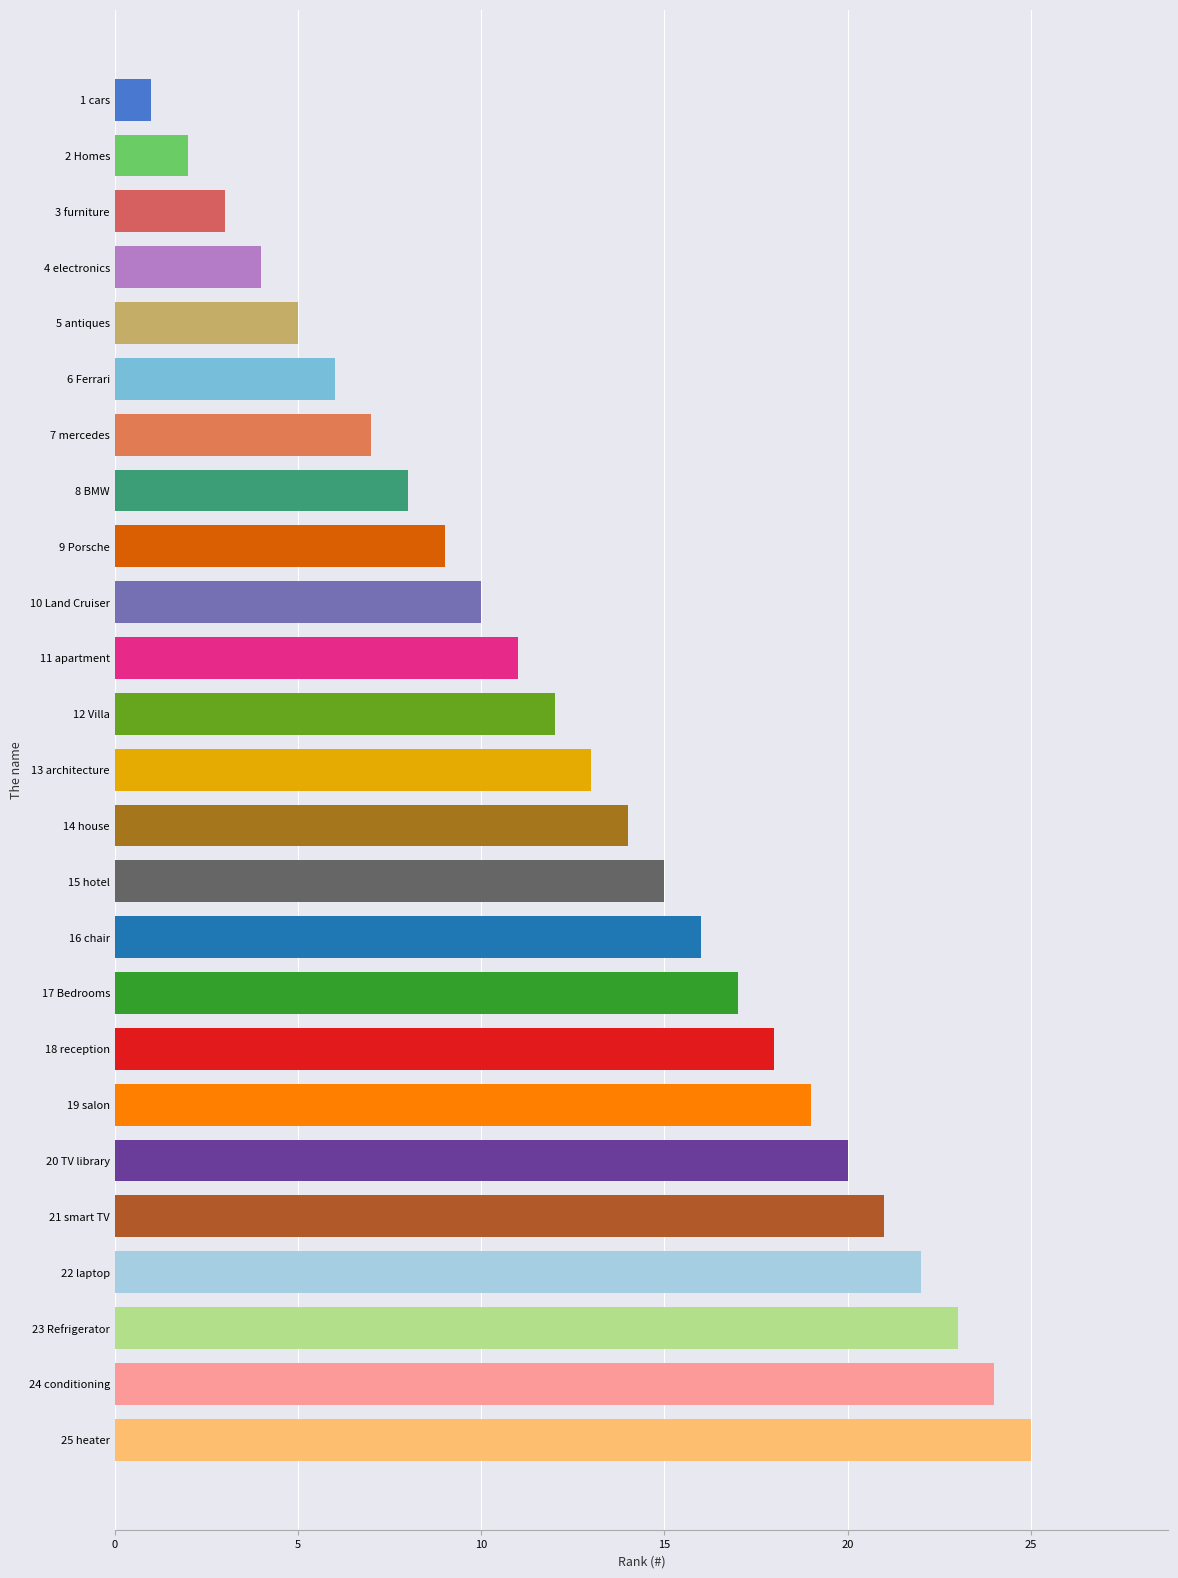

What is the change in value from 9 Porsche to 19 salon?

+10